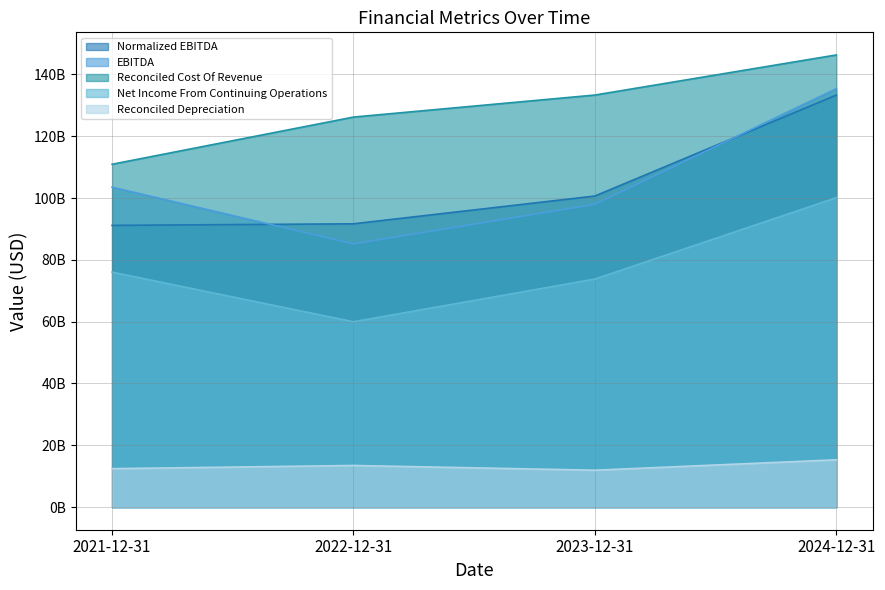

Reading left to right, transcribe all the data shown in this chart.

Normalized EBITDA: 2021-12-31=91157000000	2022-12-31=91670000000	2023-12-31=100660000000	2024-12-31=133320000000
EBITDA: 2021-12-31=103521000000	2022-12-31=85160000000	2023-12-31=97971000000	2024-12-31=135394000000
Reconciled Cost Of Revenue: 2021-12-31=110939000000	2022-12-31=126203000000	2023-12-31=133332000000	2024-12-31=146306000000
Net Income From Continuing Operations: 2021-12-31=76033000000	2022-12-31=59972000000	2023-12-31=73795000000	2024-12-31=100118000000
Reconciled Depreciation: 2021-12-31=12441000000	2022-12-31=13475000000	2023-12-31=11946000000	2024-12-31=15311000000